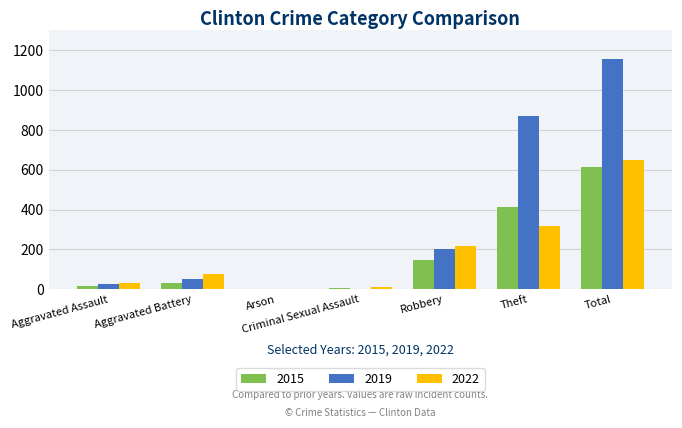

What is the sum of all 2015 values?

1224